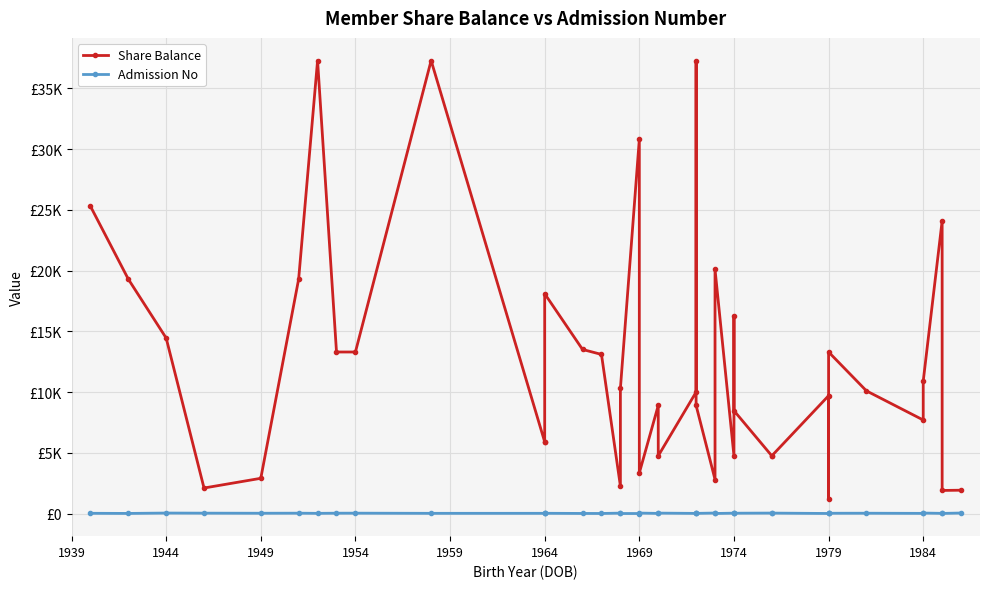

Read the Share Balance value at 1979, to the nearest 10.

1200